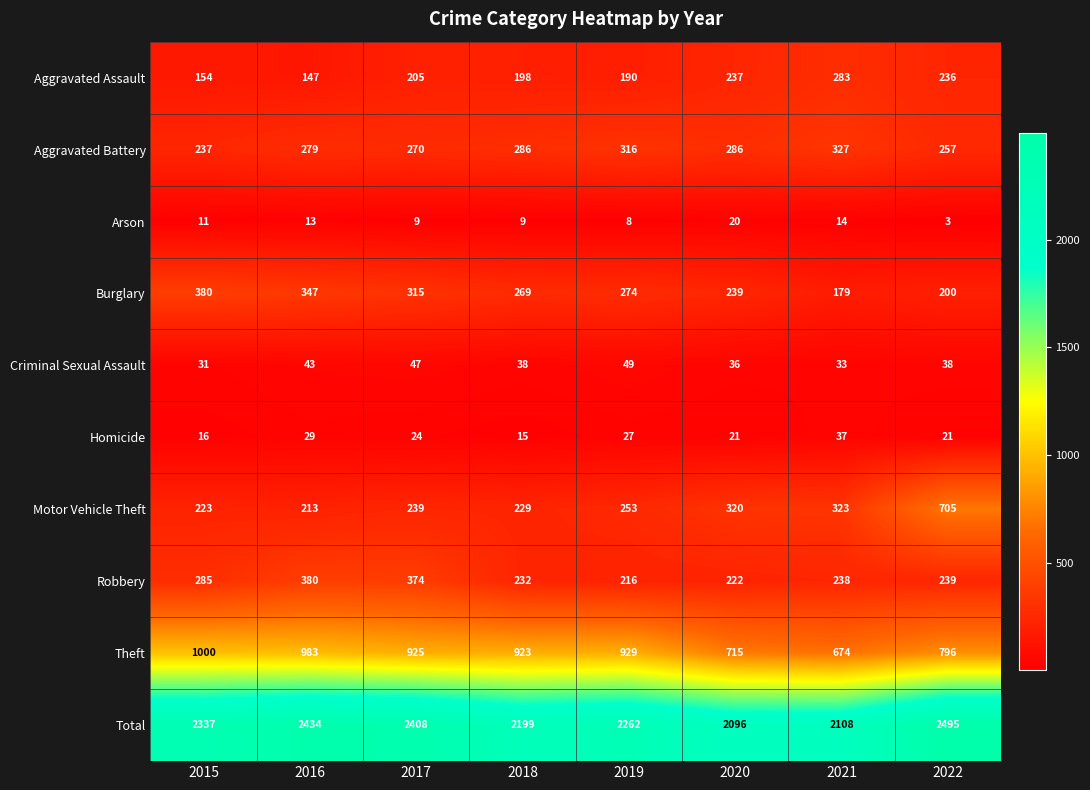

The value of Arson at 2017 is 13. True or false?

False